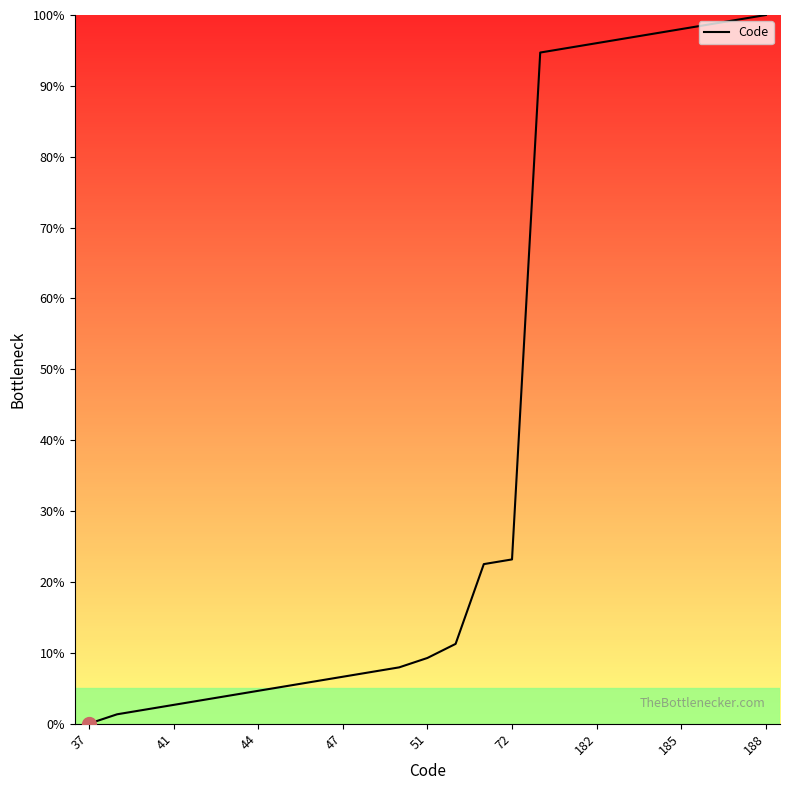

What is the difference between the maximum and minimum values?

100.0